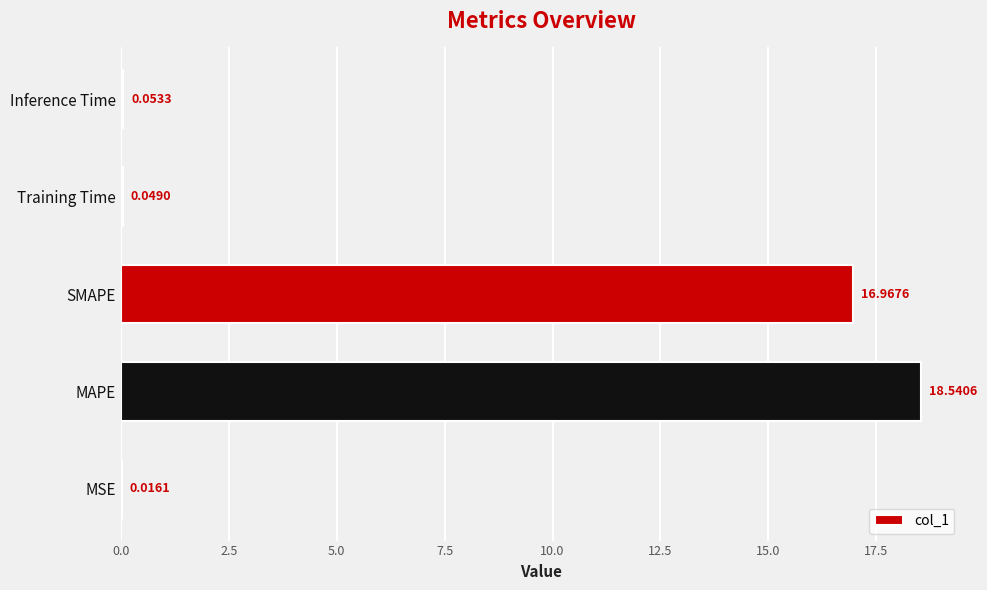

At which label is the value closest to 9?

SMAPE